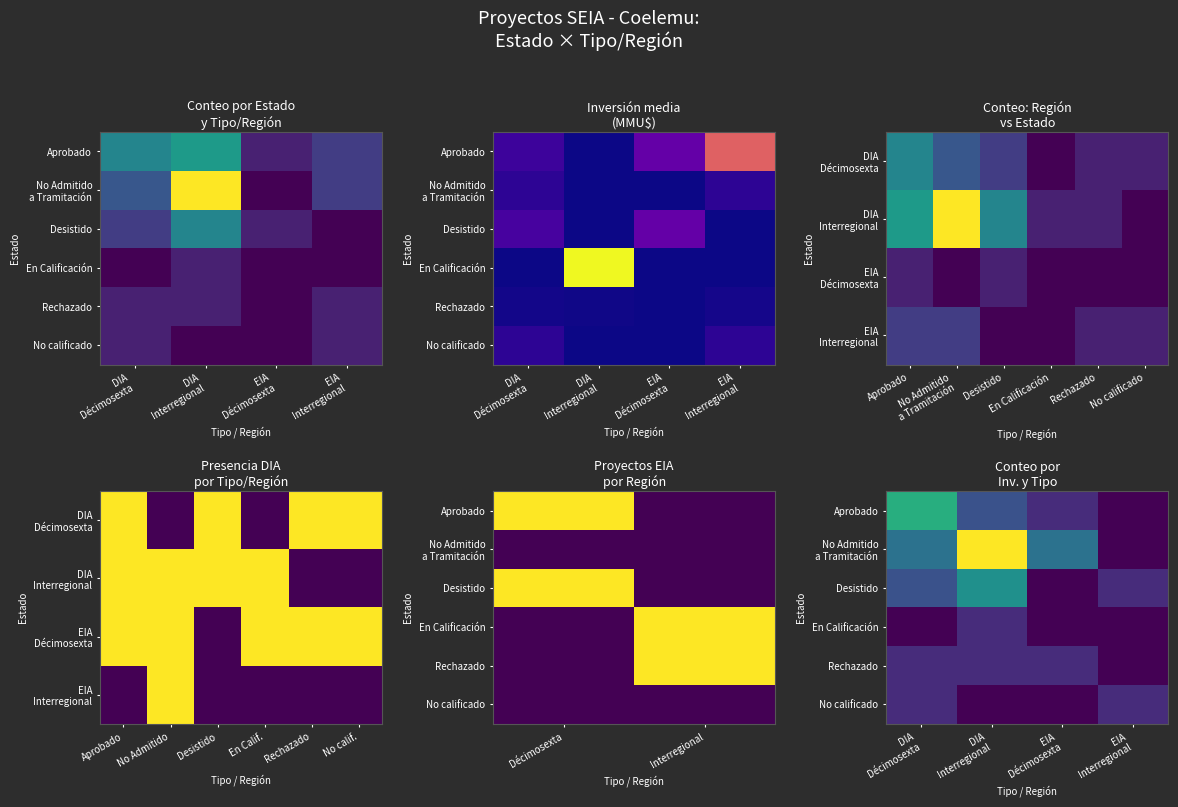

True or false: Rechazado has a value of 0 at EIA Interregional.

False